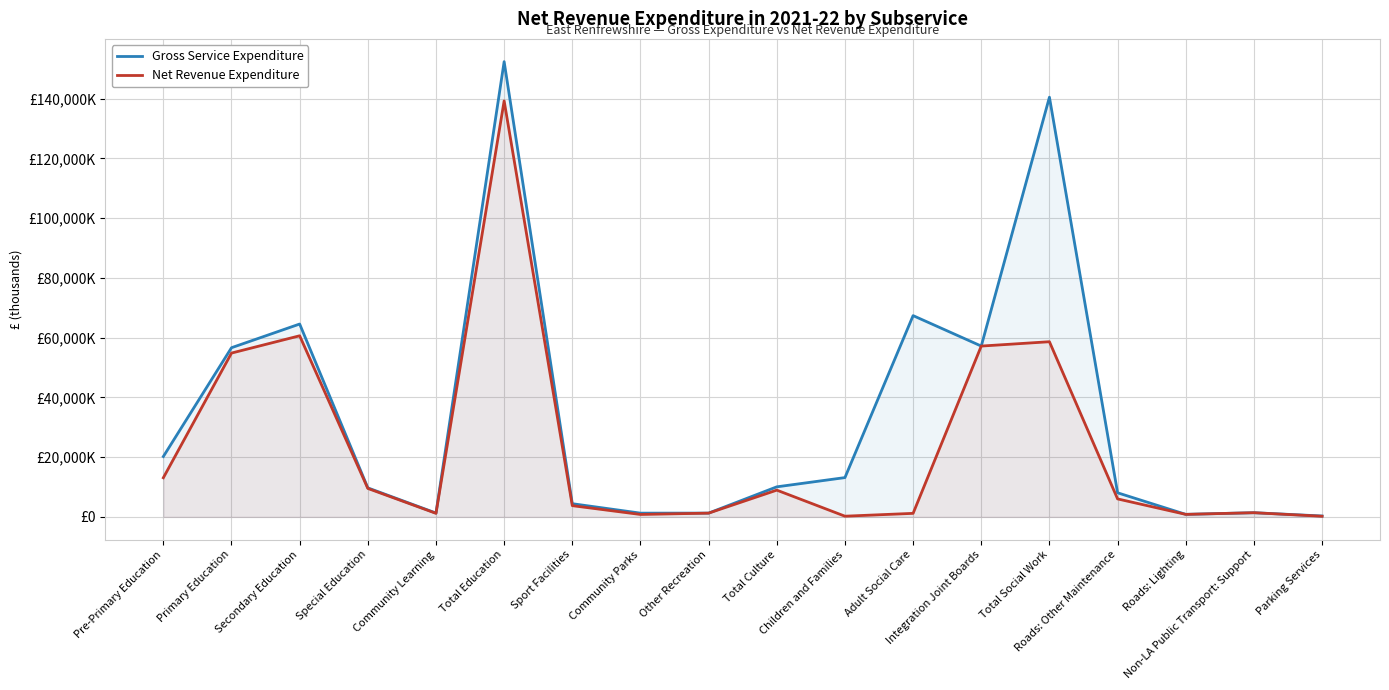

Where is the first local maximum for Net Revenue Expenditure?

Secondary Education